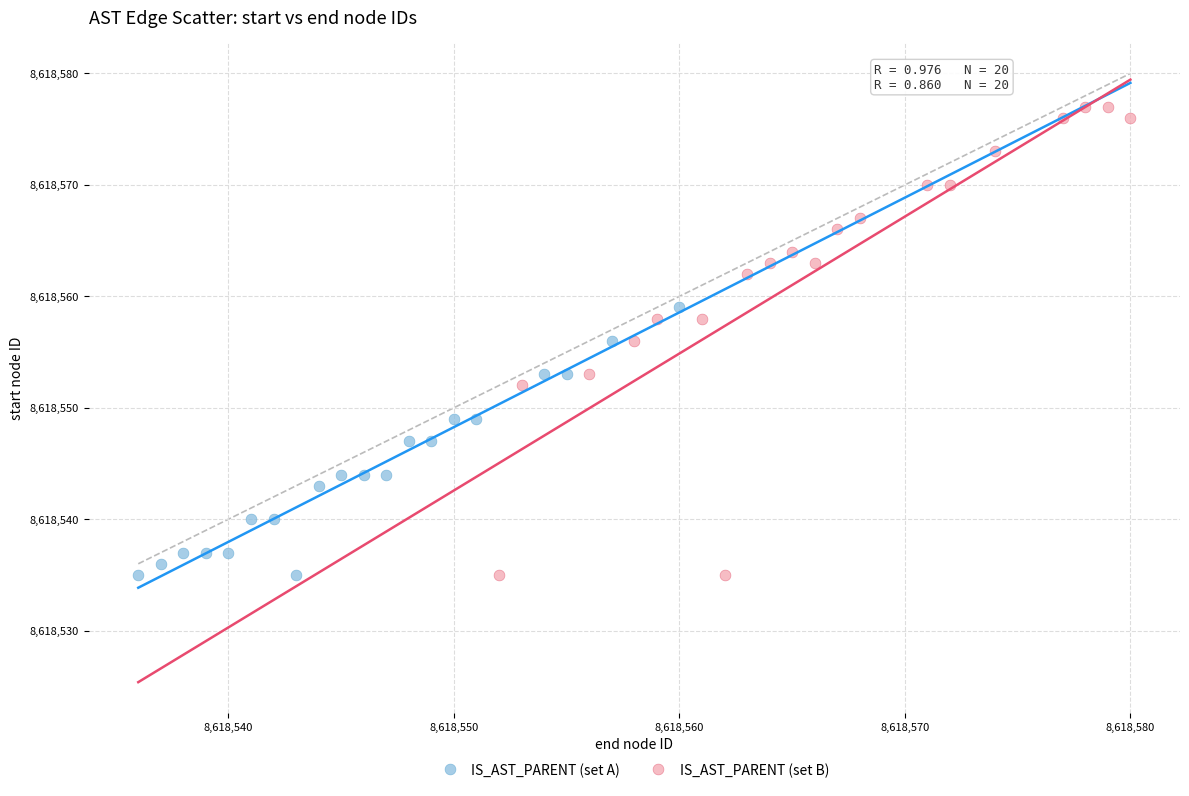

Which series contains the highest Y value?

IS_AST_PARENT (set B)